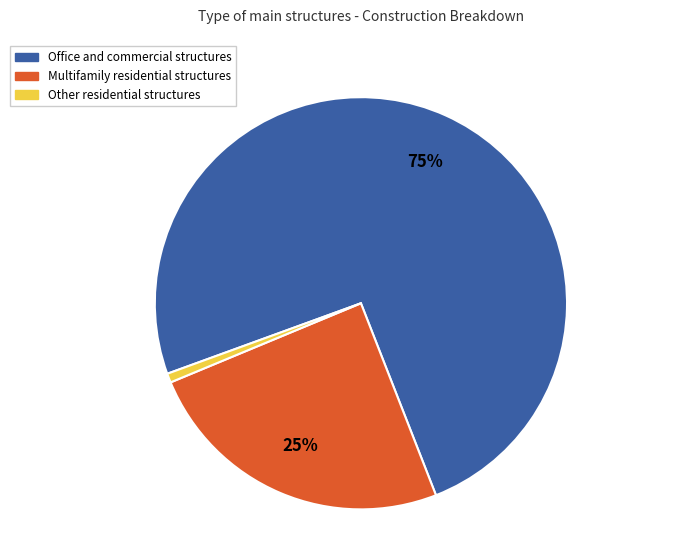

What is the smallest slice in the pie chart?

Other residential structures